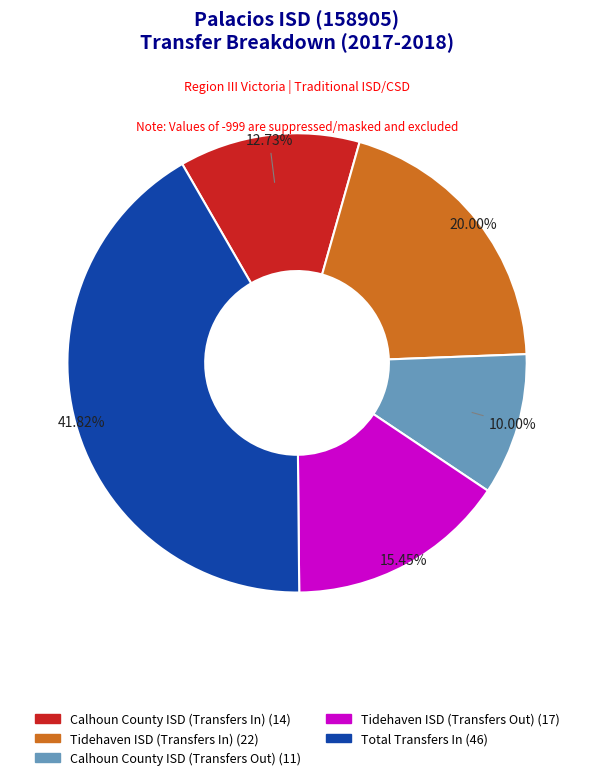

To the nearest percent, what is the average slice percentage?

20%